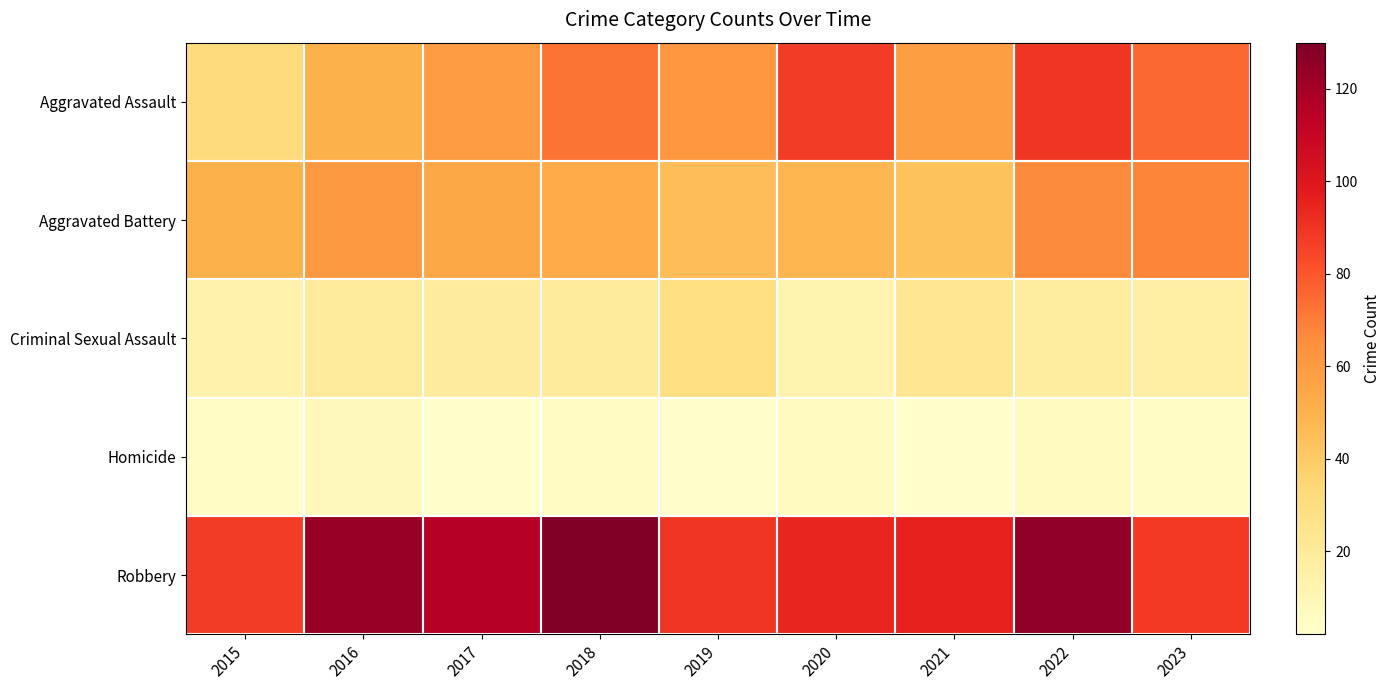

List the series in order of their peak value, lowest first.

Homicide, Criminal Sexual Assault, Aggravated Battery, Aggravated Assault, Robbery